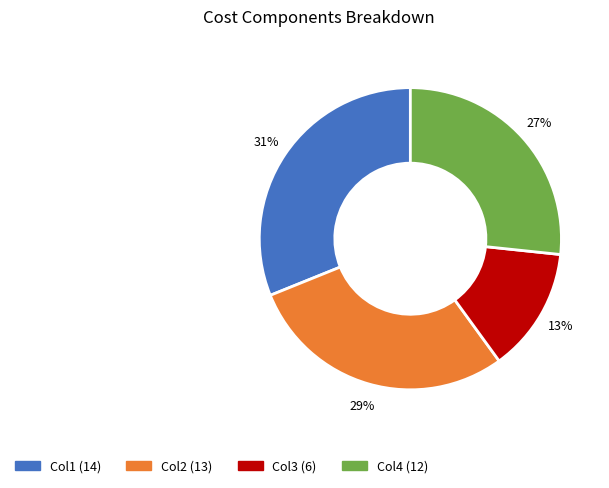

How many segments does this pie chart have?

4